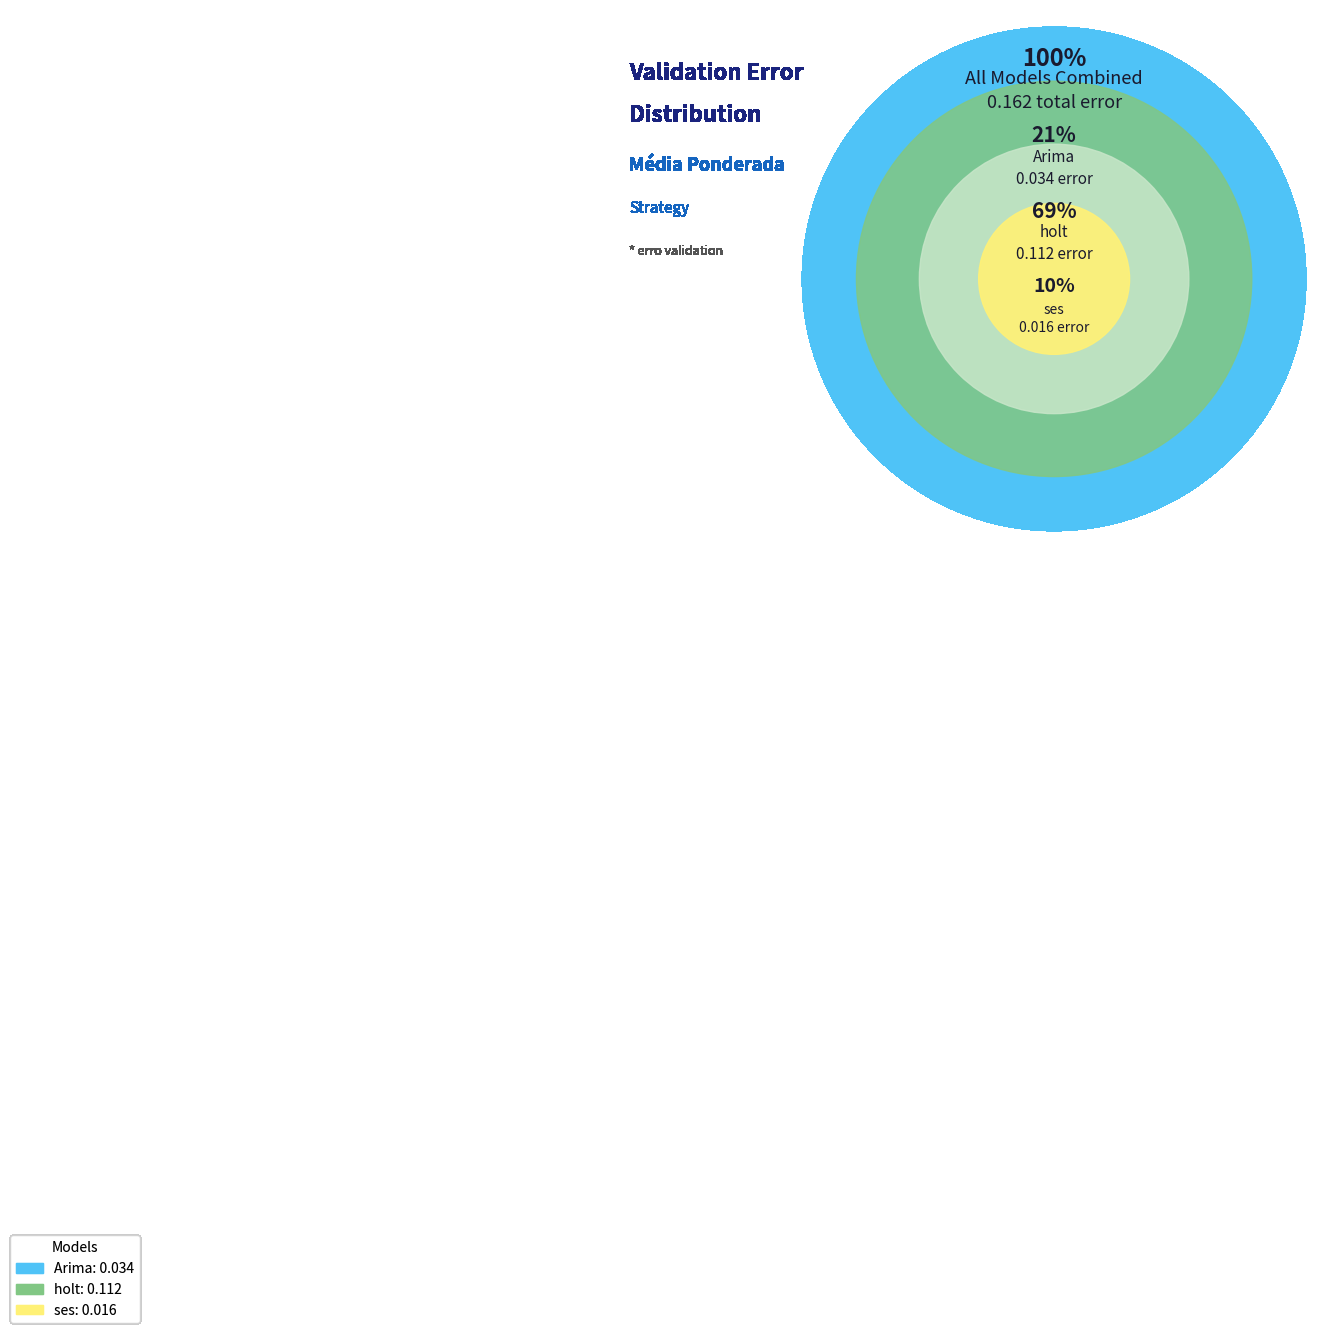

Does Arima account for over 50% of the chart?

No